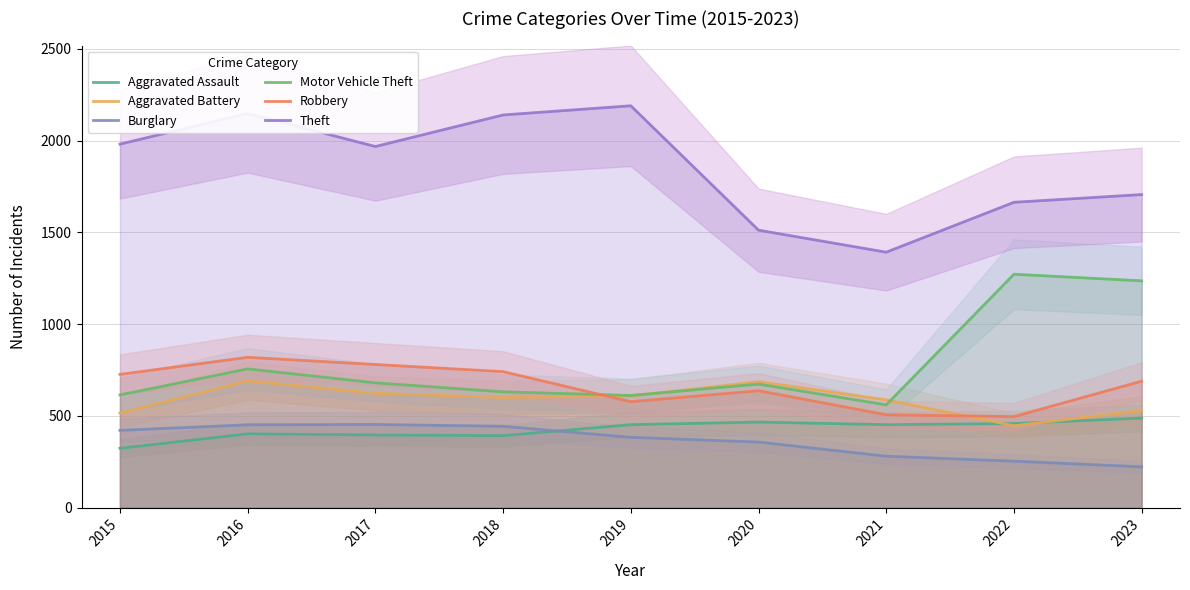

Reading left to right, list all the values displayed in this chart.

Aggravated Assault: 323	402	396	392	452	466	452	458	488
Aggravated Battery: 515	691	623	600	608	686	587	446	529
Burglary: 421	451	453	443	383	357	280	253	222
Motor Vehicle Theft: 614	756	680	631	611	673	560	1272	1236
Robbery: 726	819	780	741	577	637	506	496	689
Theft: 1981	2148	1968	2140	2190	1512	1392	1664	1706